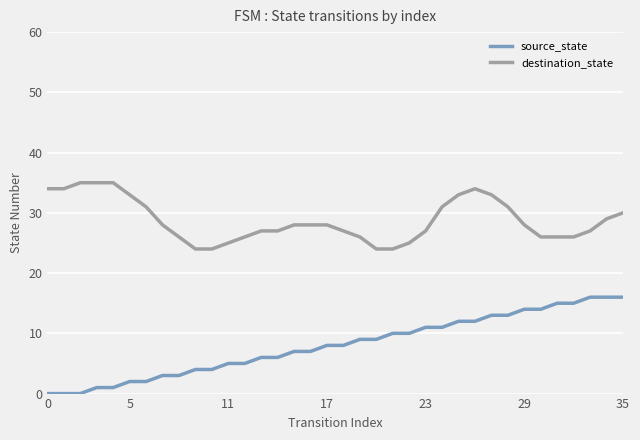

True or false: source_state and destination_state intersect in this chart.

False